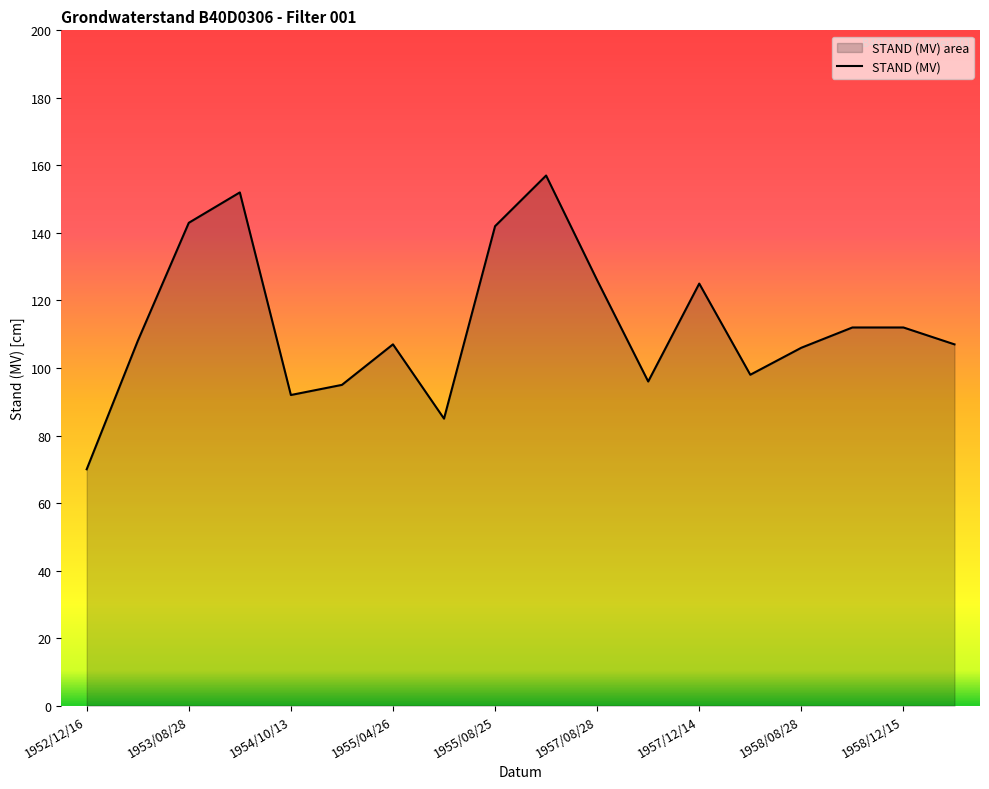

The value at 1954/10/13 is 92. True or false?

True